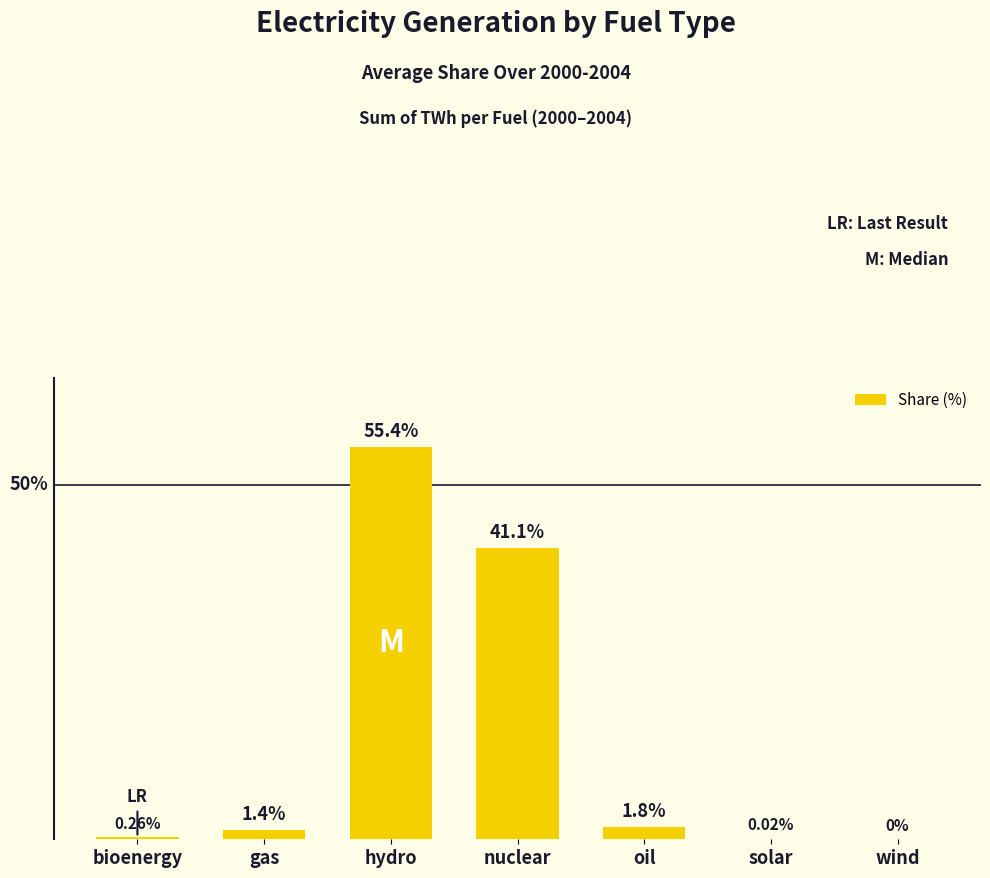

Where does the data first go above 1?

gas